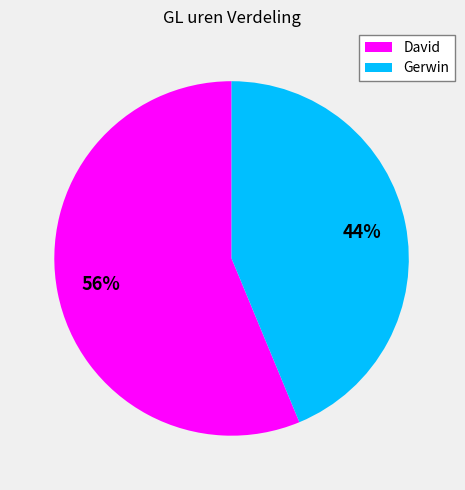

Which has a higher value, Gerwin or David?

David